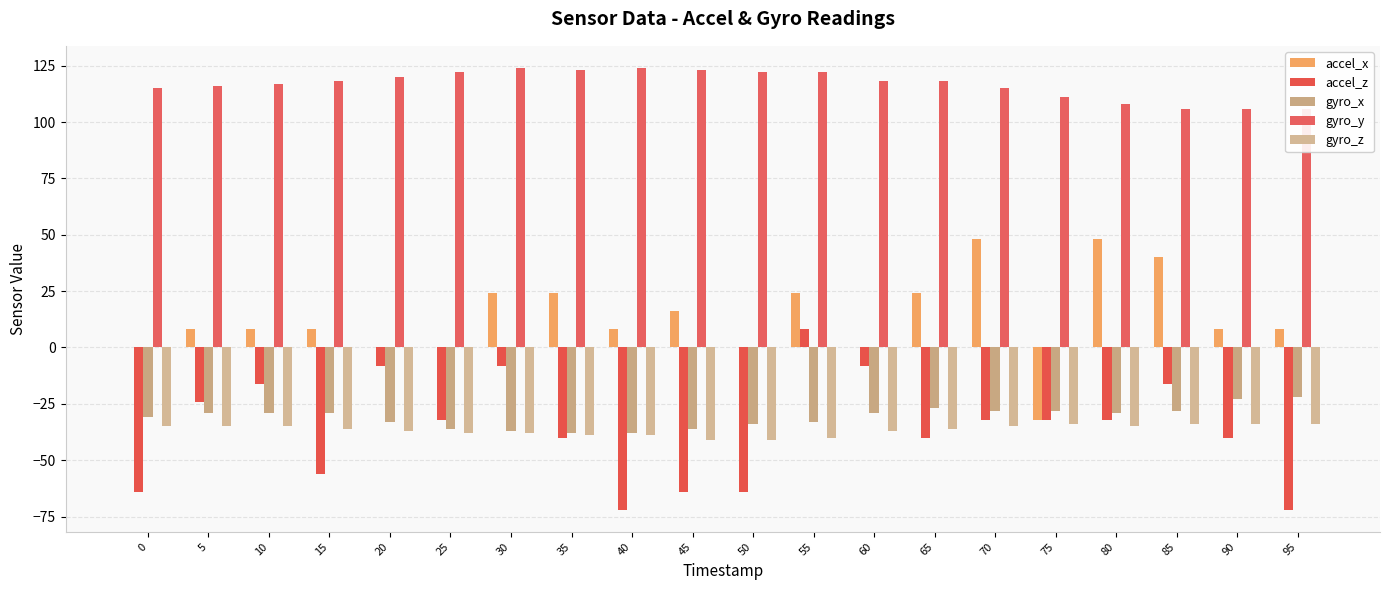

Which category has the lowest value in the gyro_z series?

45